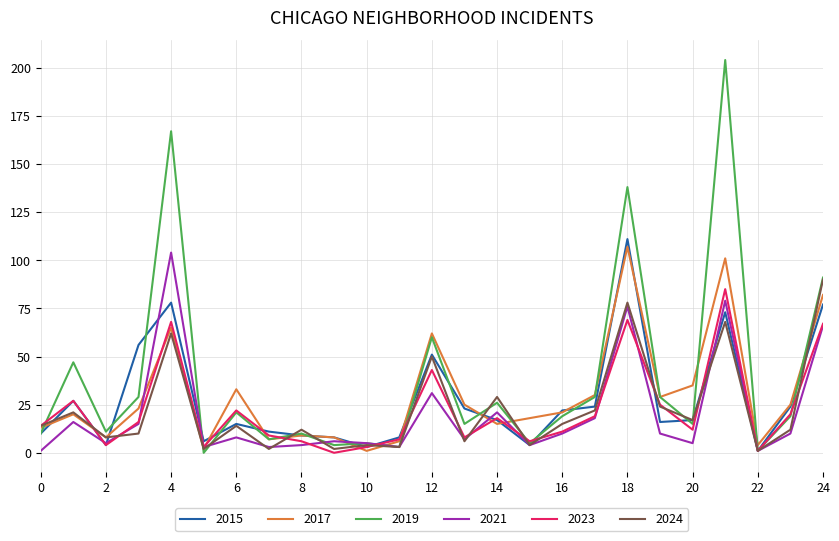

Which series has the largest range (max minus min)?

2019